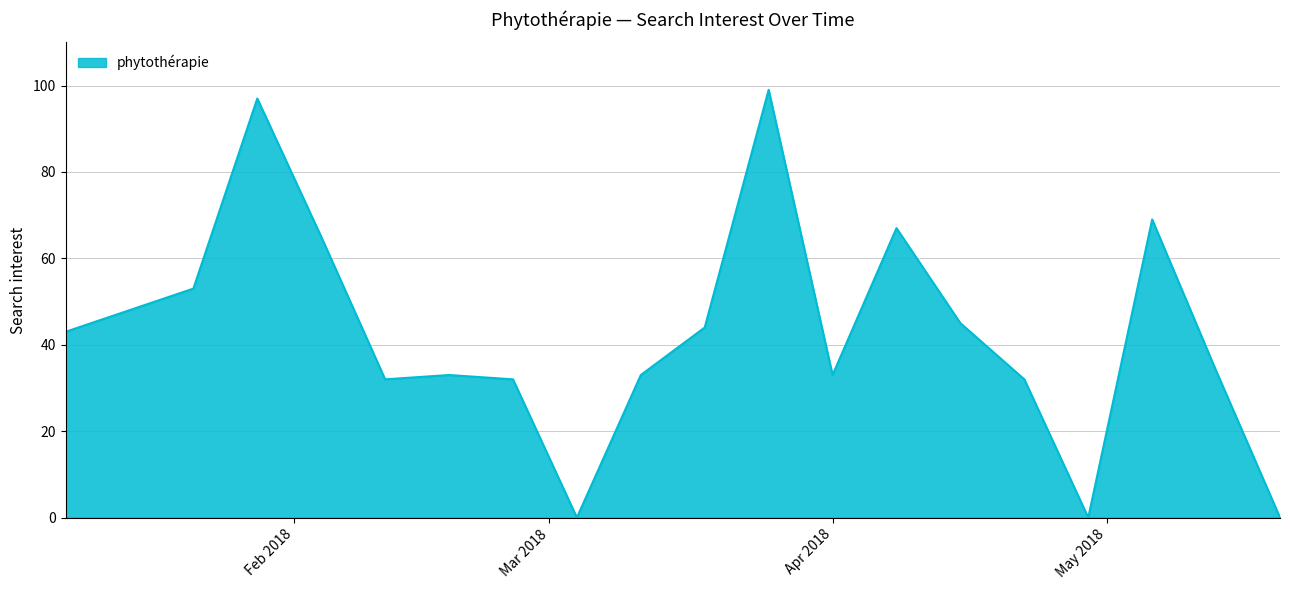

How many interior local peaks (higher than both neighbors) does the data have?

5